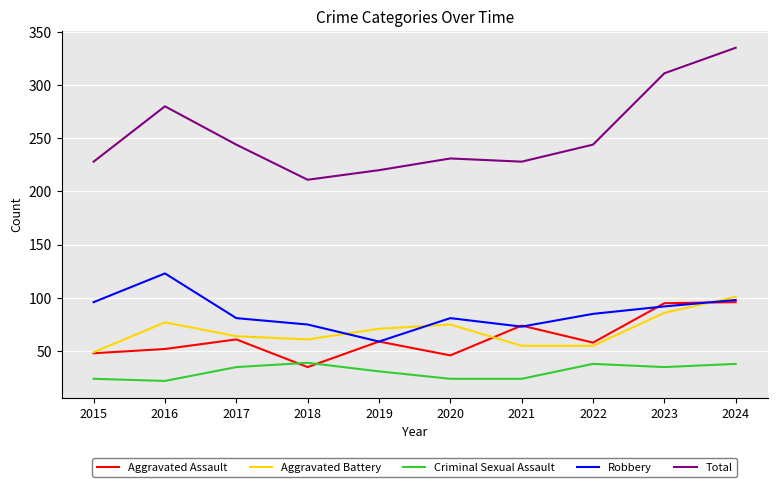

Between 2017 and 2023, which series saw the biggest shift?

Total